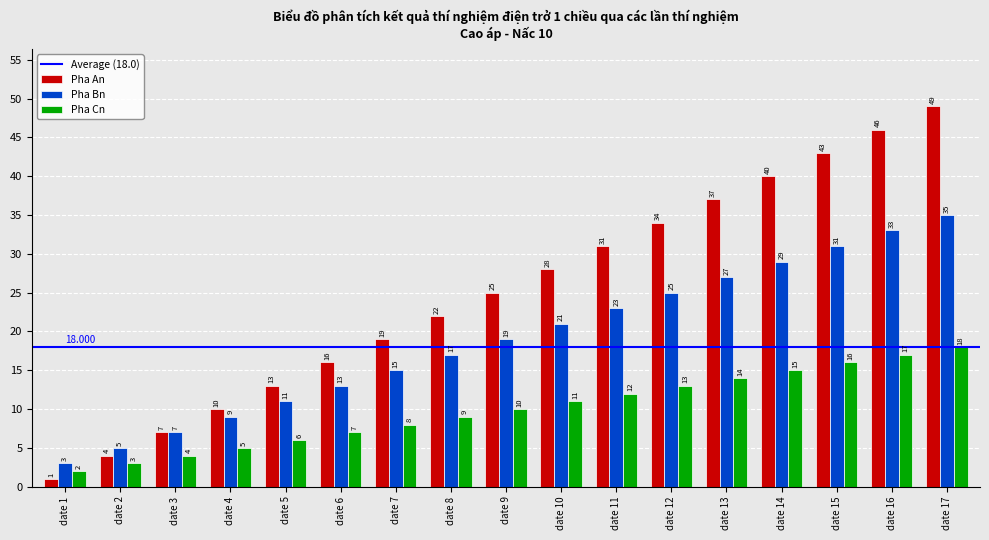

How many data points does each series have?

17